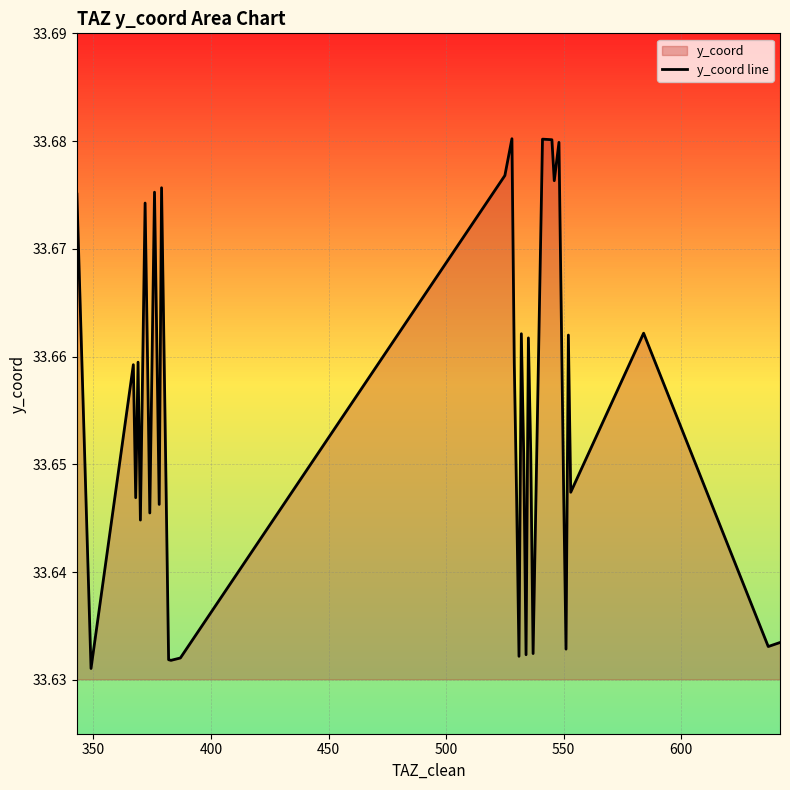

How many lines are shown in the chart?

1